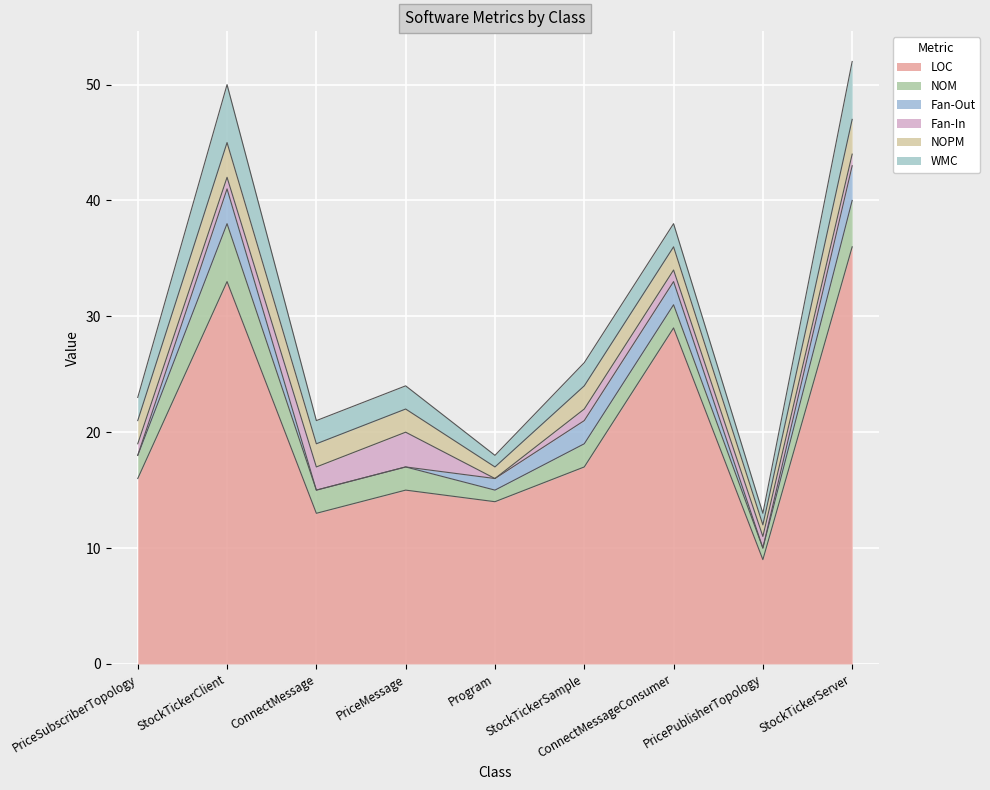

Where is Fan-In nearest to the value 1?

PriceSubscriberTopology